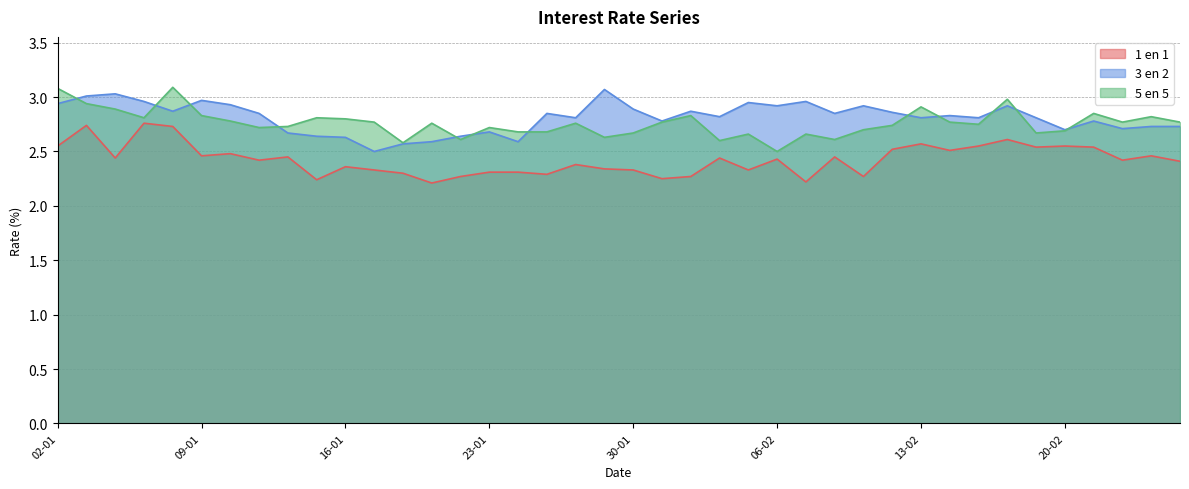

At which category is the sum across all series the highest?

03-01